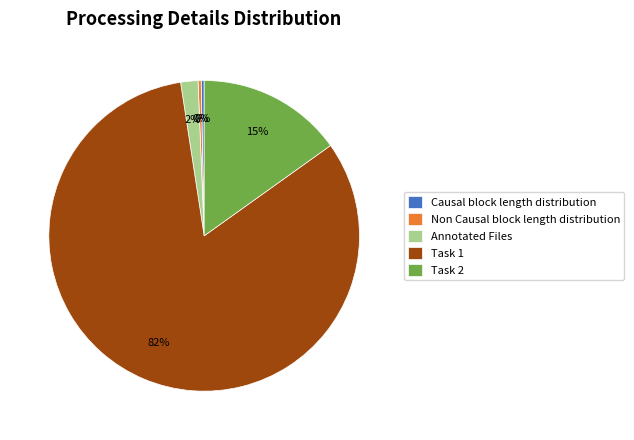

Is it true that Annotated Files is 2% of the pie?

True